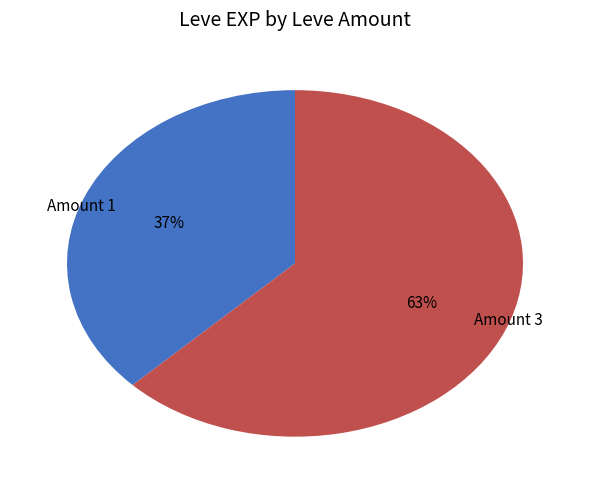

The Amount 1 slice represents 48% of the pie. True or false?

False